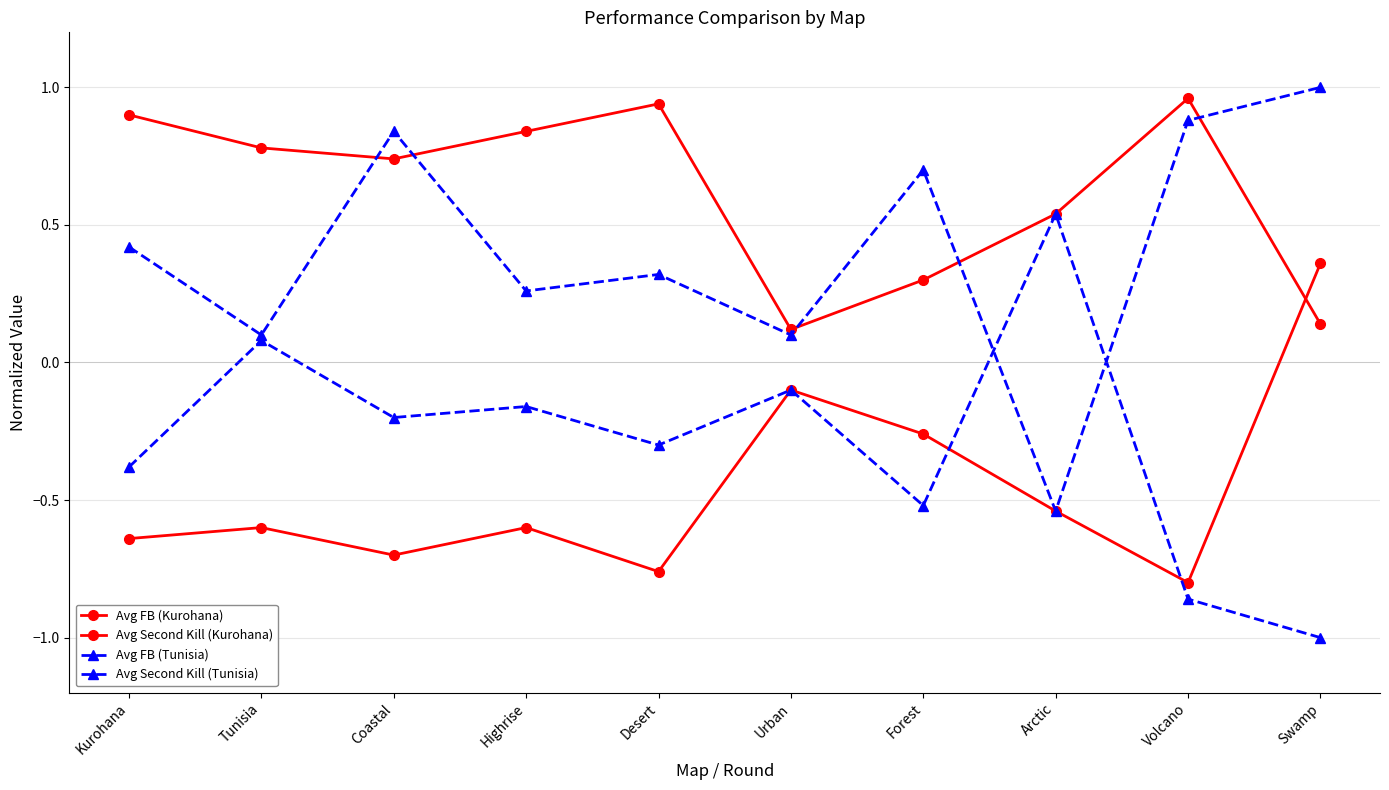

What is the difference between the maximum and second lowest values in the Avg FB (Kurohana) series?

0.8